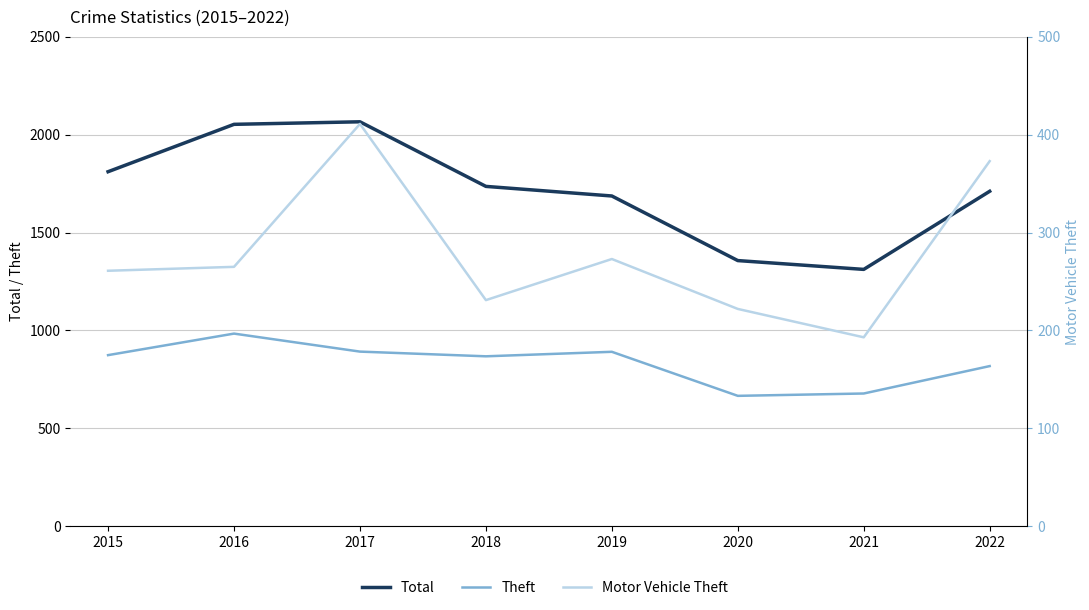

Is the value of Theft at 2021 greater than the value of Total at 2022?

No